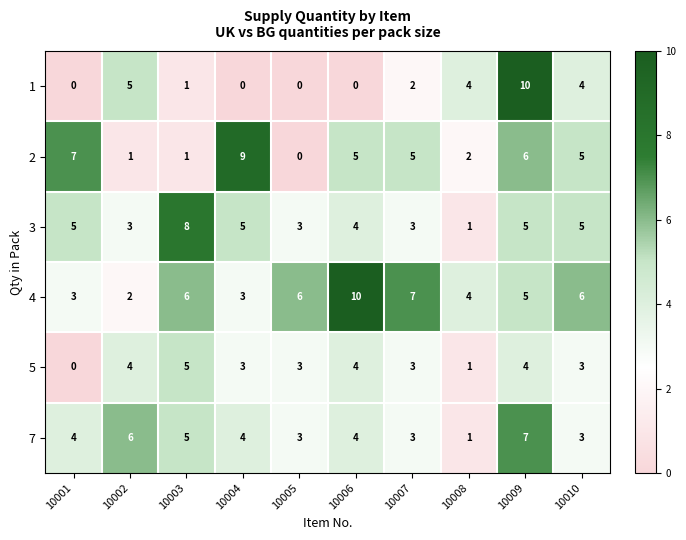

How many 2 values are between 1 and 6?

7